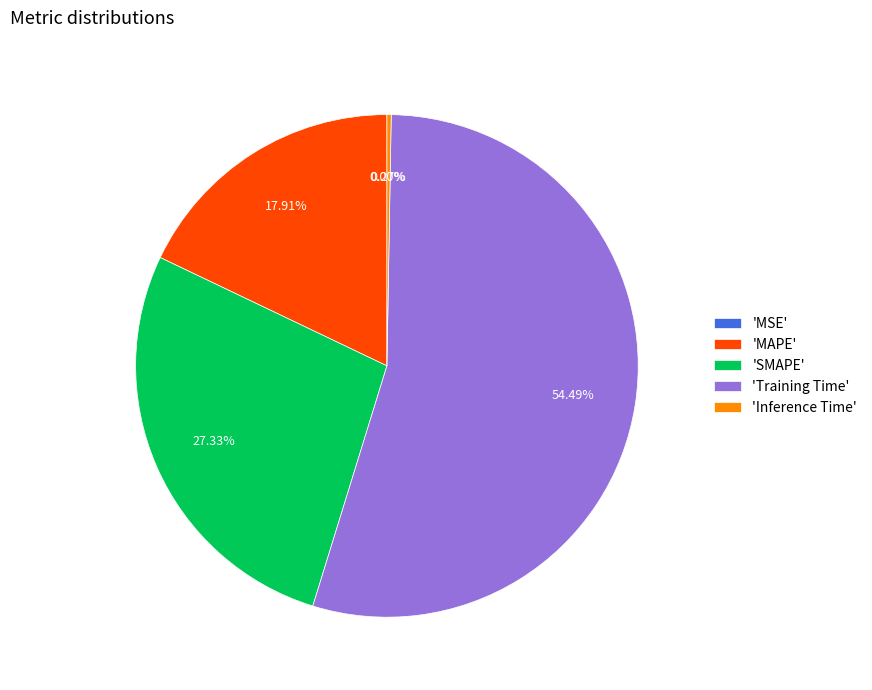

Which slice represents more than half of the pie?

'Training Time'